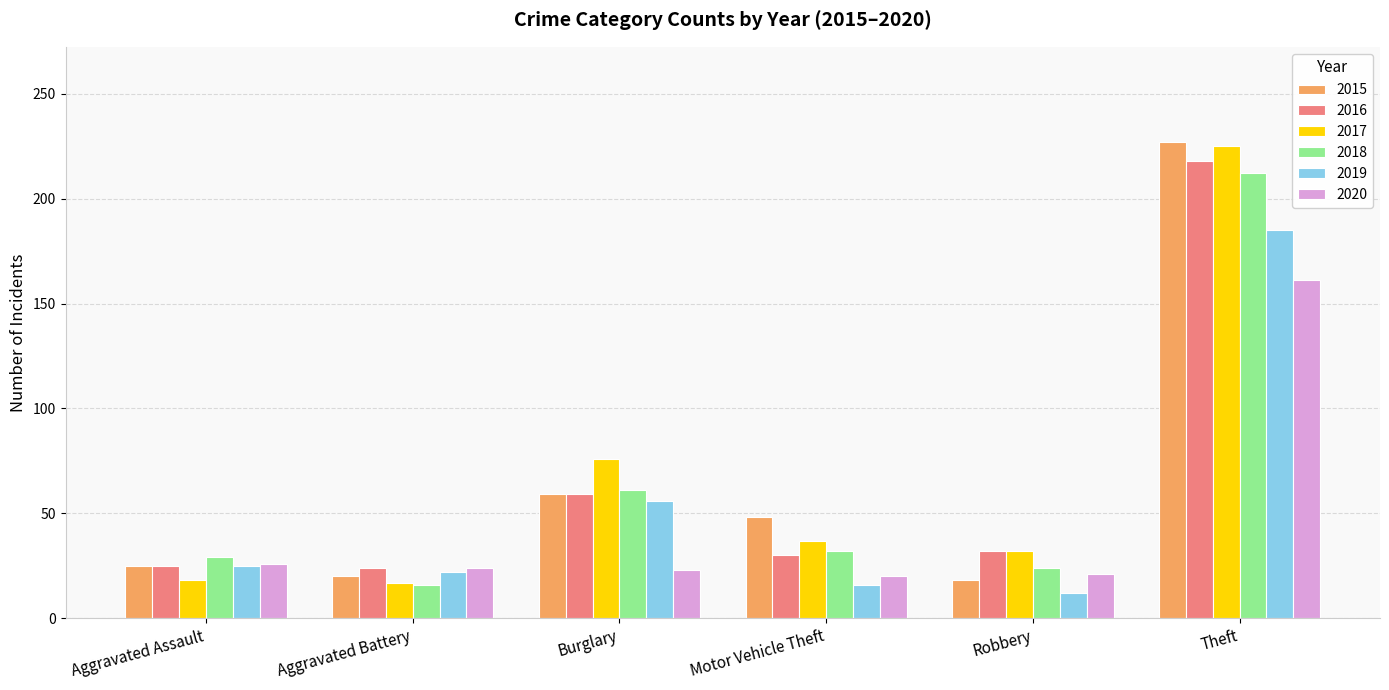

At which category is the sum across all series the highest?

Theft